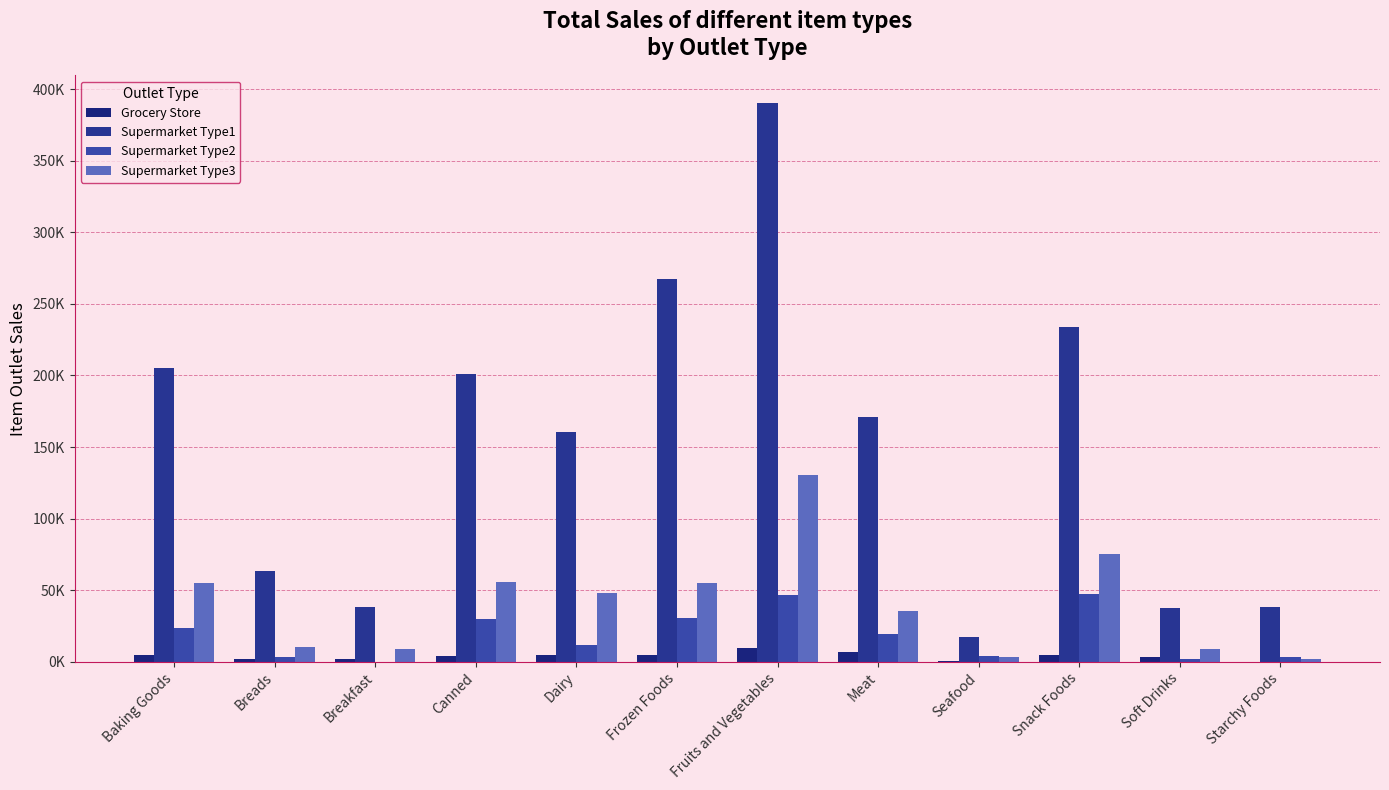

Are the bars horizontal?

No